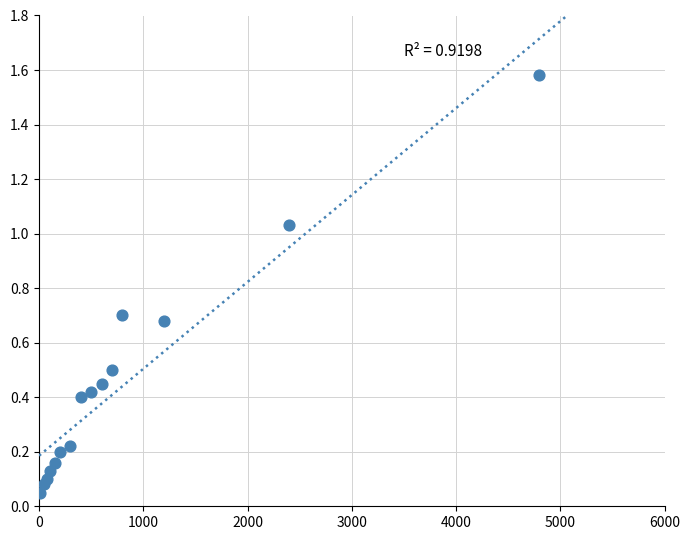

What is the range of X values (max minus min)?

4790.0